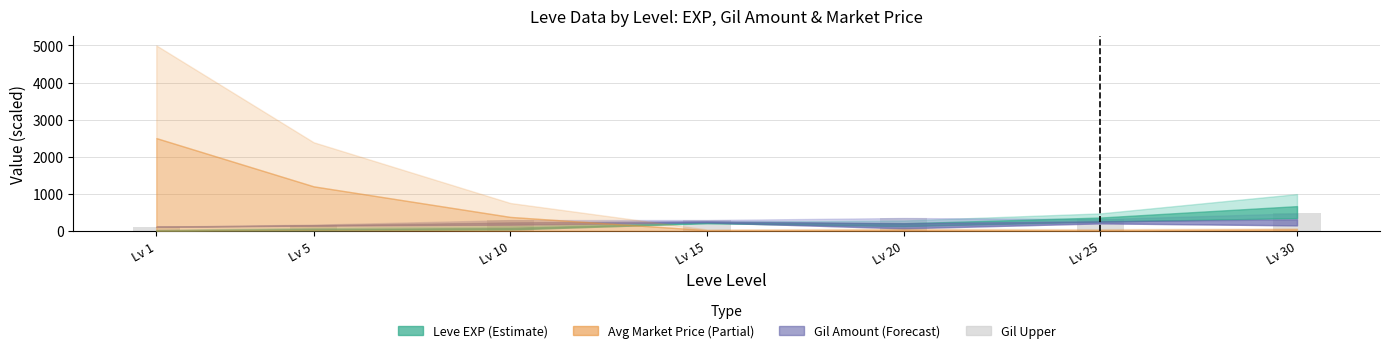

What is the difference between the maximum and minimum values?

358